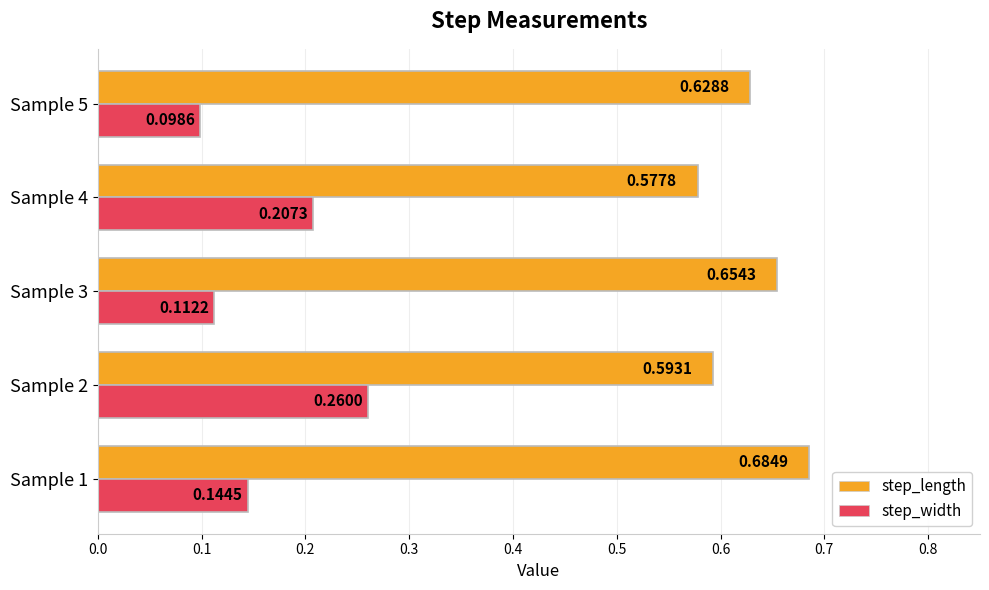

Which series has the largest total across all categories?

step_length